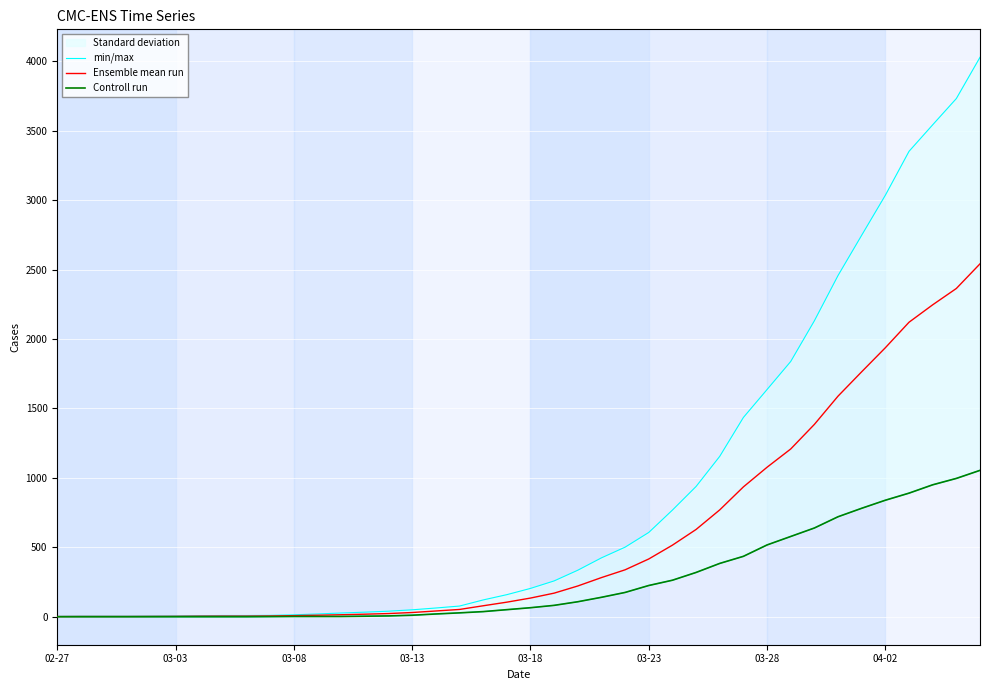

Is the value of Ensemble mean run at 03-13 greater than the value of min/max at 03-23?

No